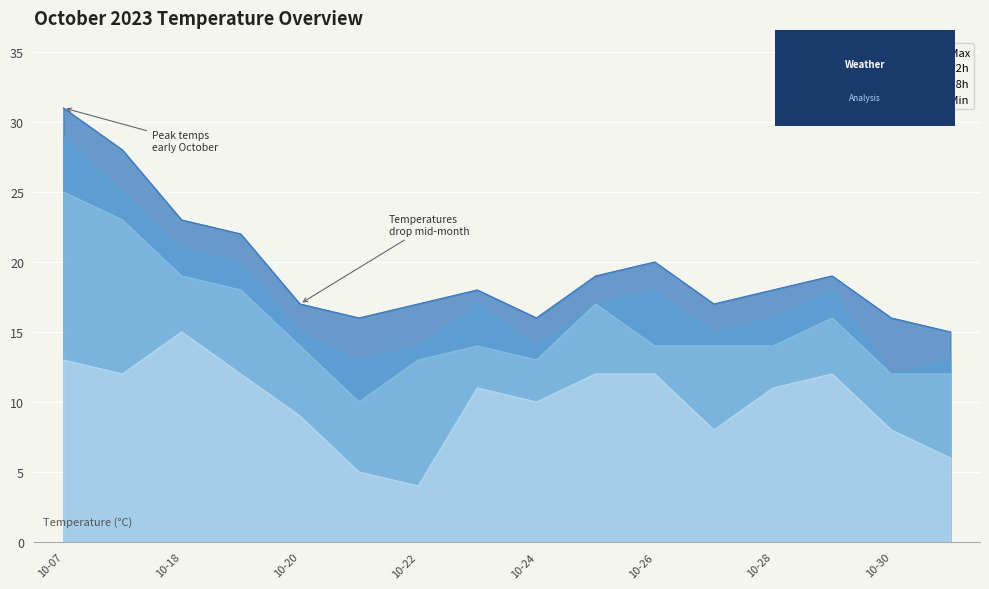

Rank the series by their maximum value, from lowest to highest.

Temp Min, Temp 18h, Temp 12h, Temp Max